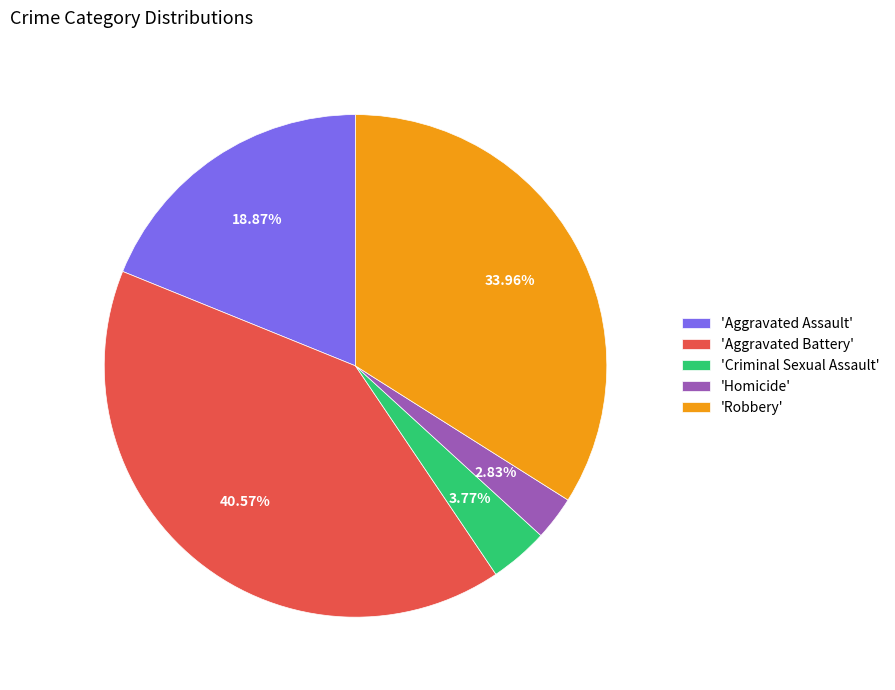

Is the sum of 'Robbery' and 'Aggravated Battery' greater than half?

Yes